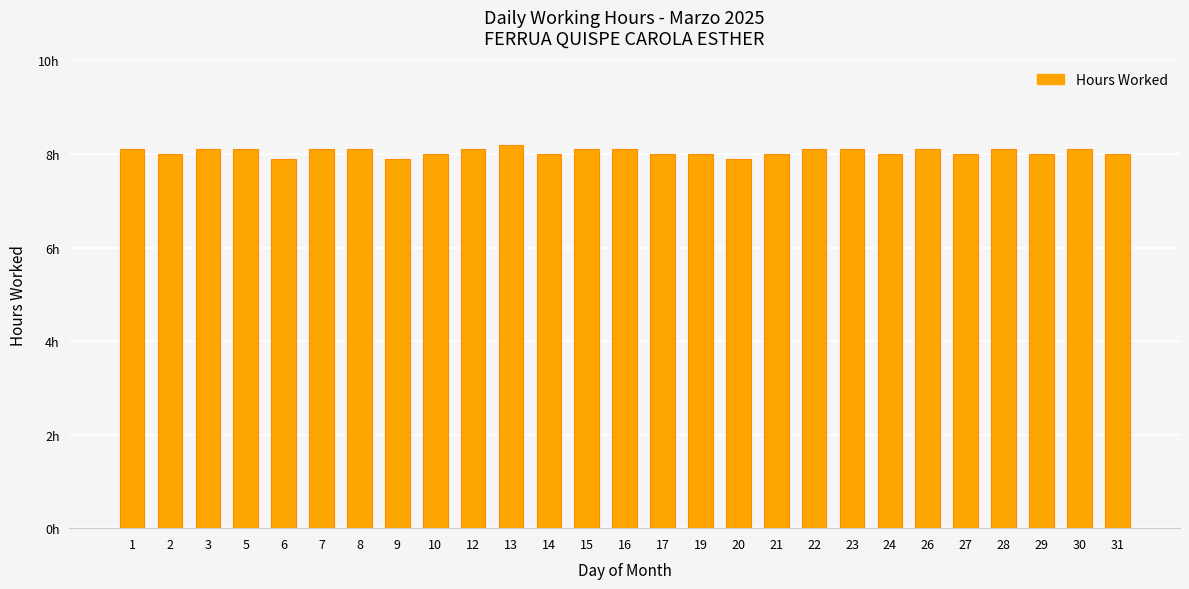

What is the change in value from 8 to 24?

-0.1